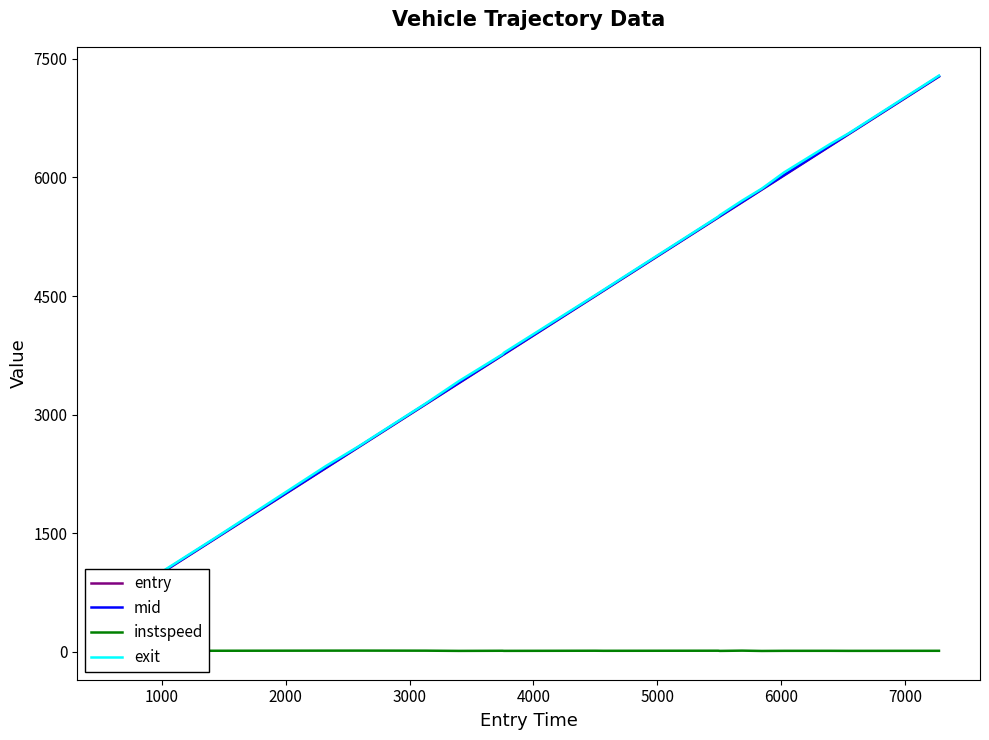

What is the difference between the maximum and minimum values in the exit series?

6624.3